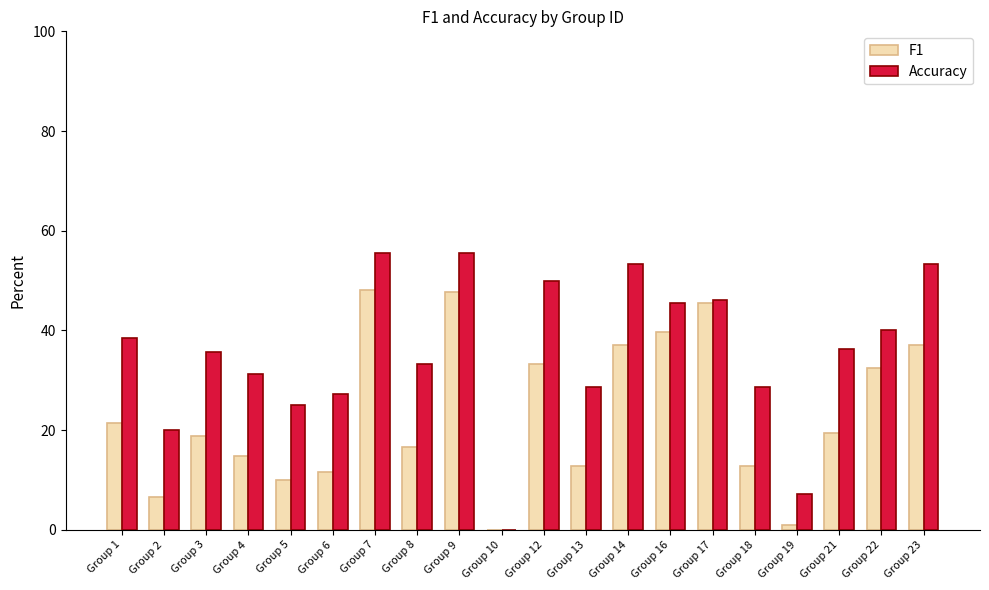

Which series changed the most between Group 4 and Group 23?

F1